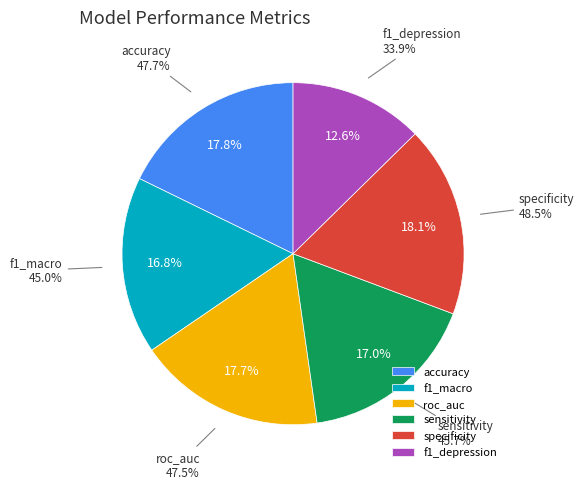

The f1_macro slice represents 8% of the pie. True or false?

False